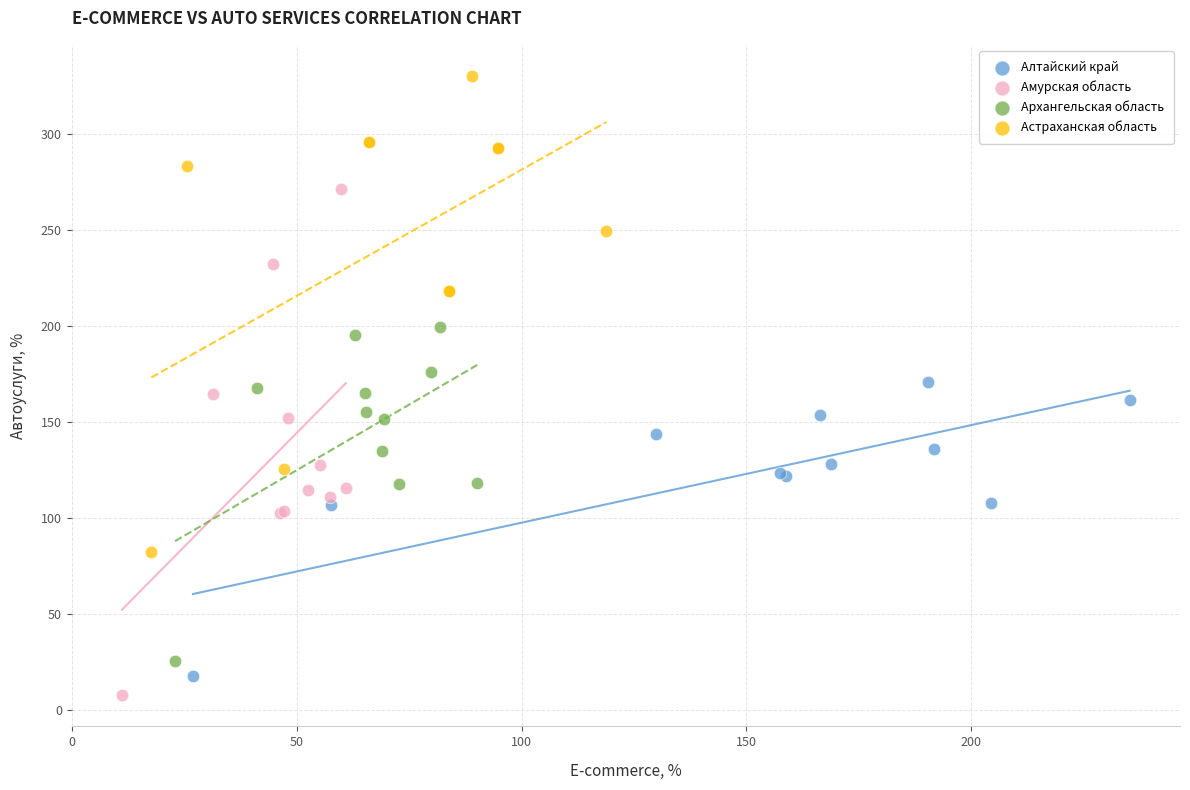

Which series reaches the minimum Y coordinate?

Амурская область